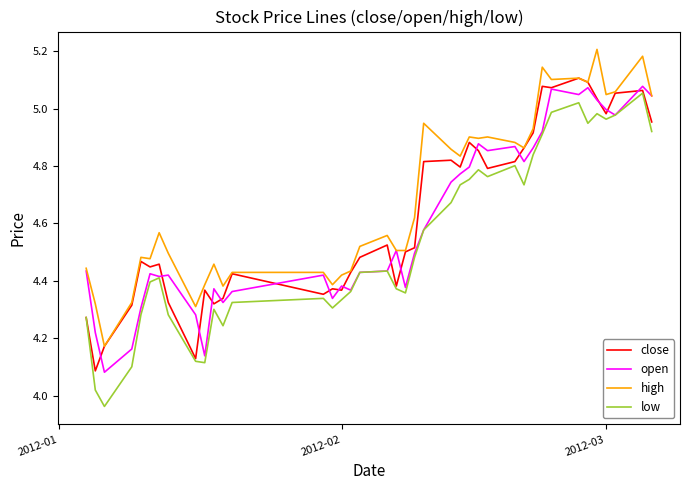

True or false: low and high cross at least once.

False